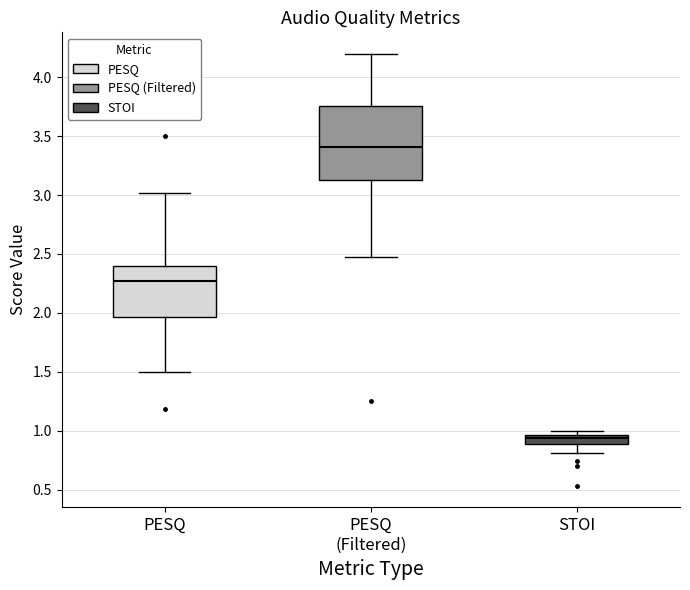

Which box has the lowest median line?

STOI